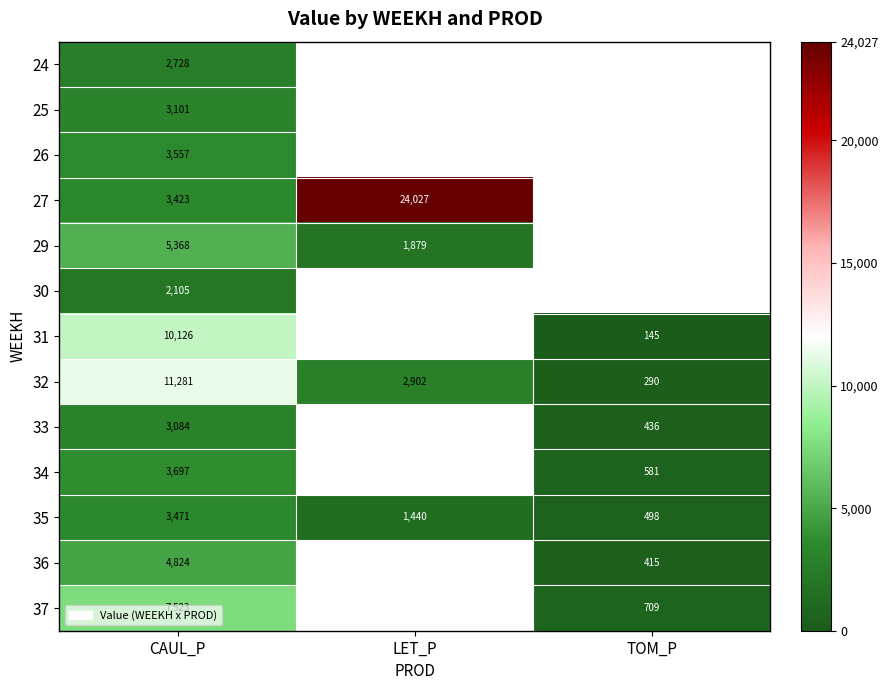

Is the value of 26 at CAUL_P greater than the value of 35 at LET_P?

Yes